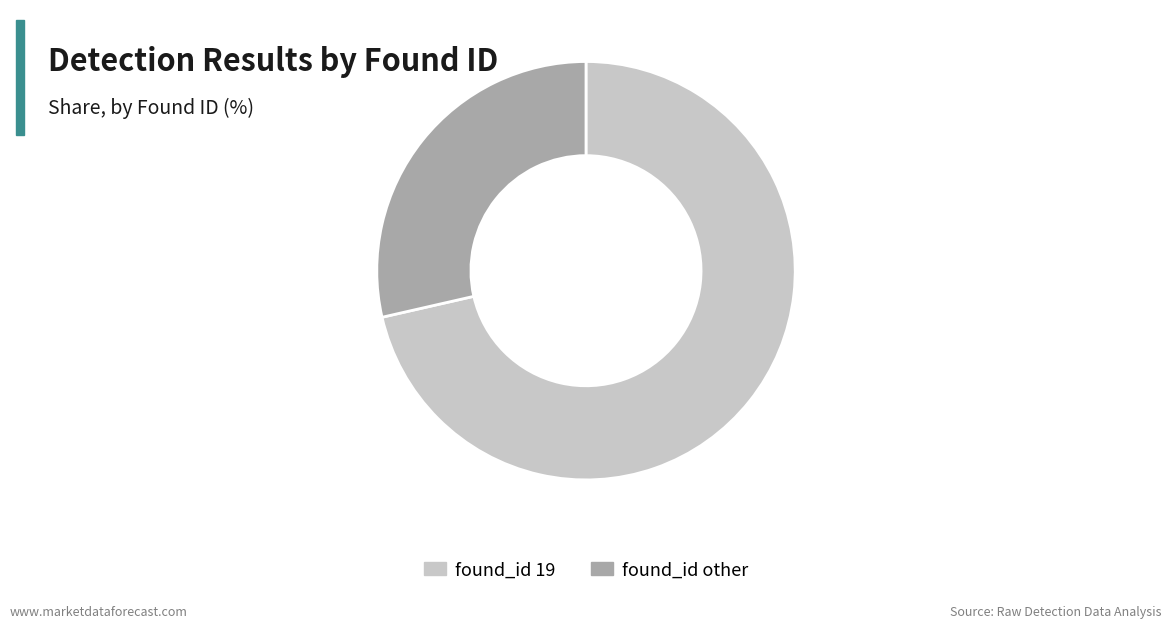

What is the majority slice?

found_id 19